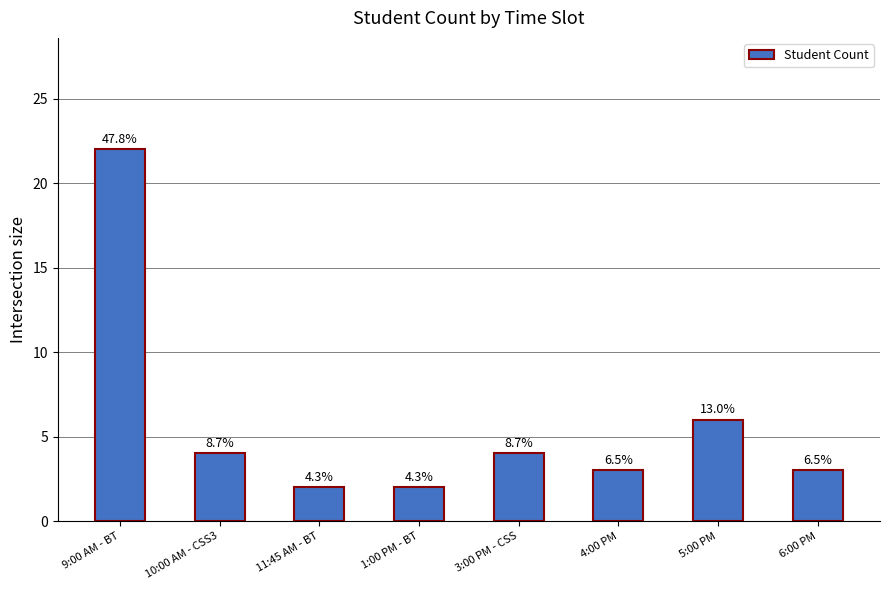

What is the greatest value displayed?

22